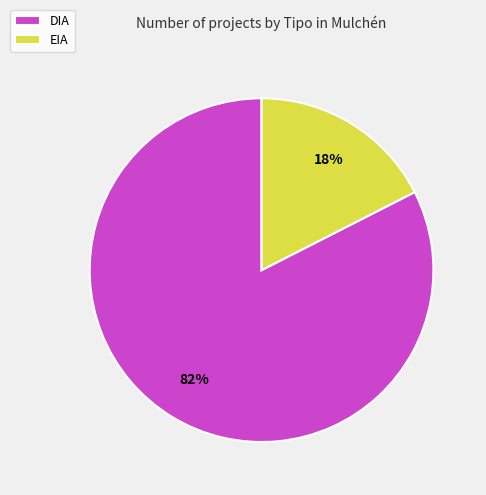

Which has a higher value, EIA or DIA?

DIA